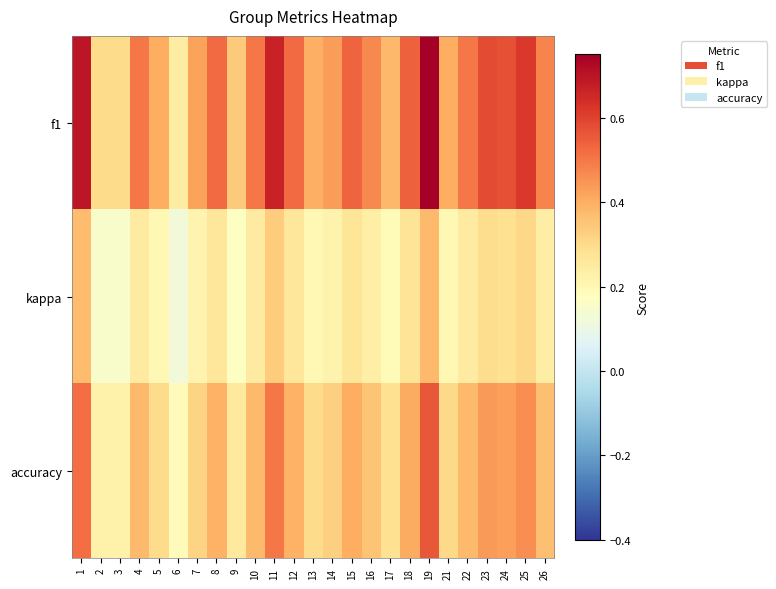

List the series in order of their peak value, highest first.

f1, accuracy, kappa